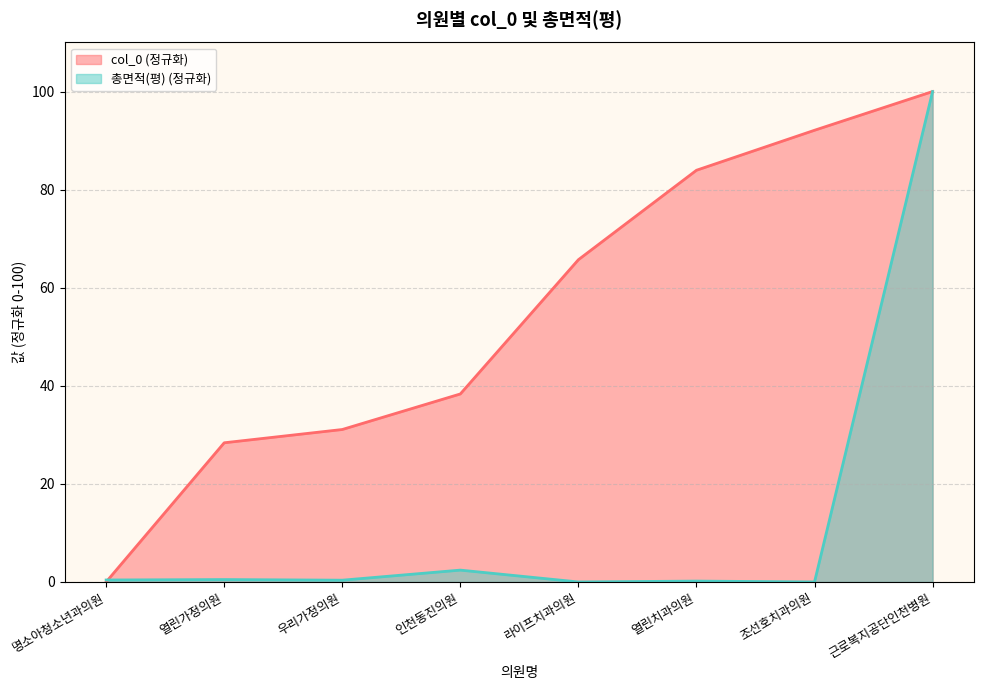

Which category has the highest value across all series?

근로복지공단인천병원